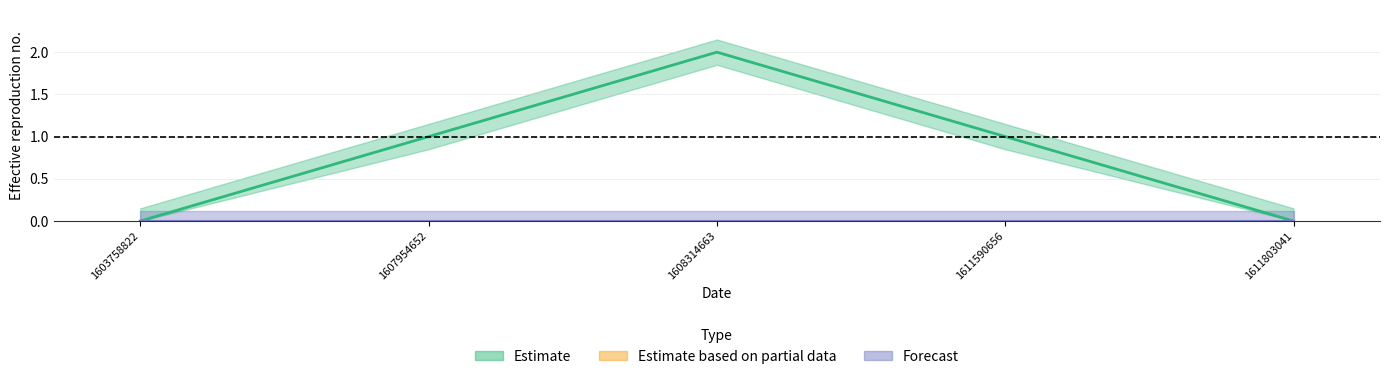

How many values are between 0 and 1?

4